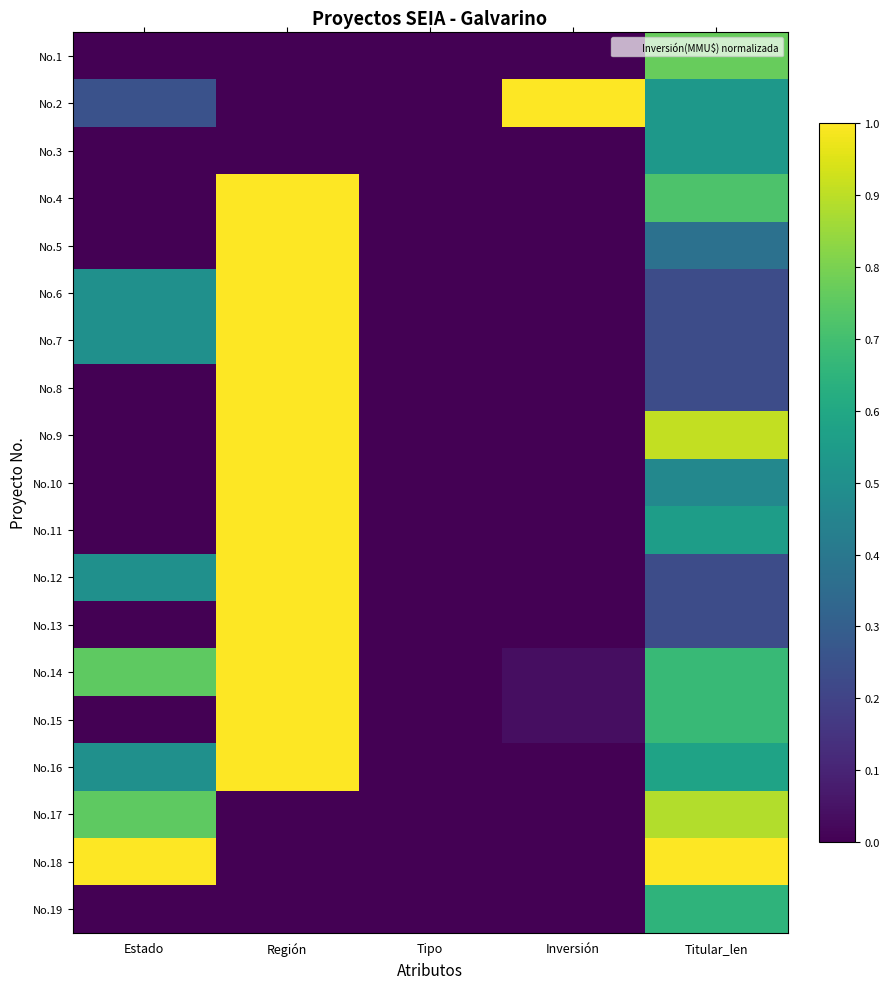

What is the total value across all series at Región?

13.0